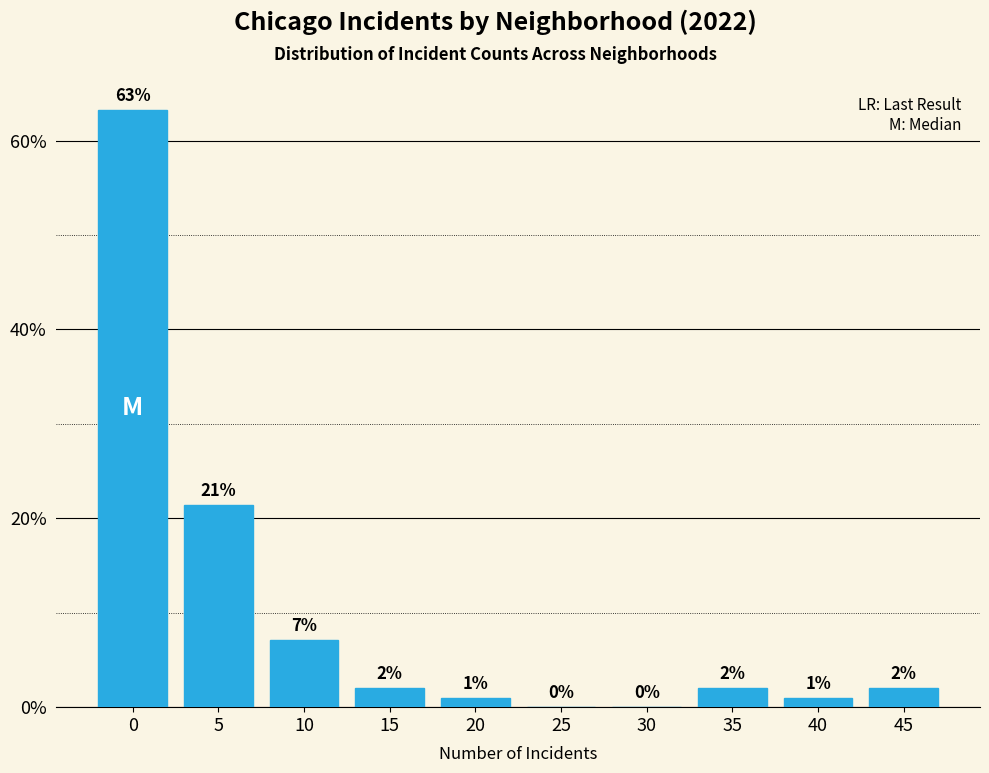

The chart shows a value of 36.7 at 0. True or false?

False